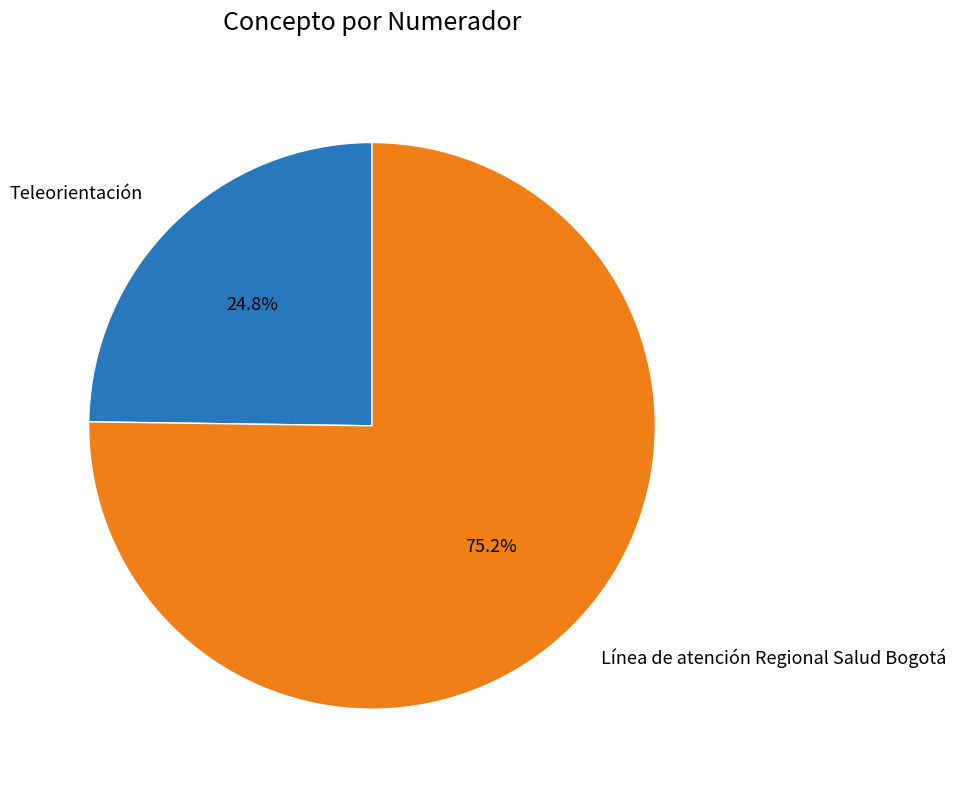

Is there any slice that represents more than half of the pie?

Yes